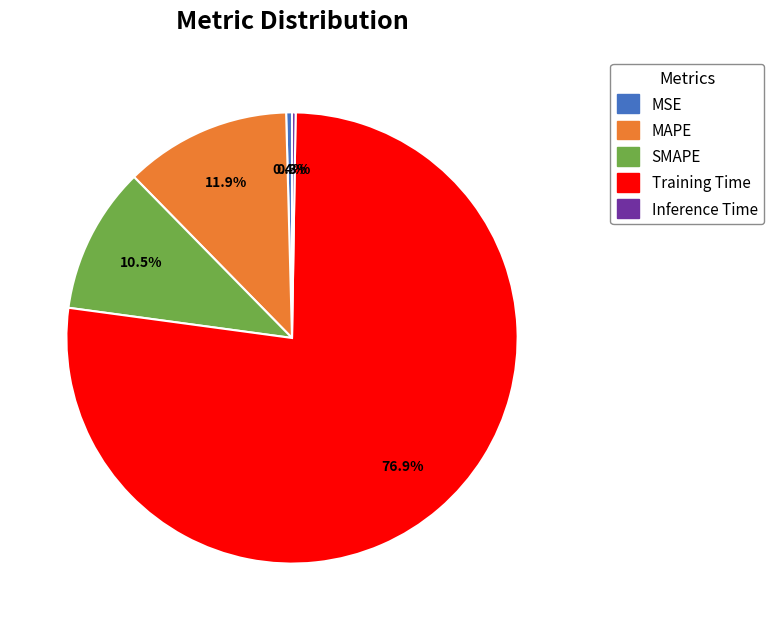

What is the largest slice in the pie chart?

Training Time